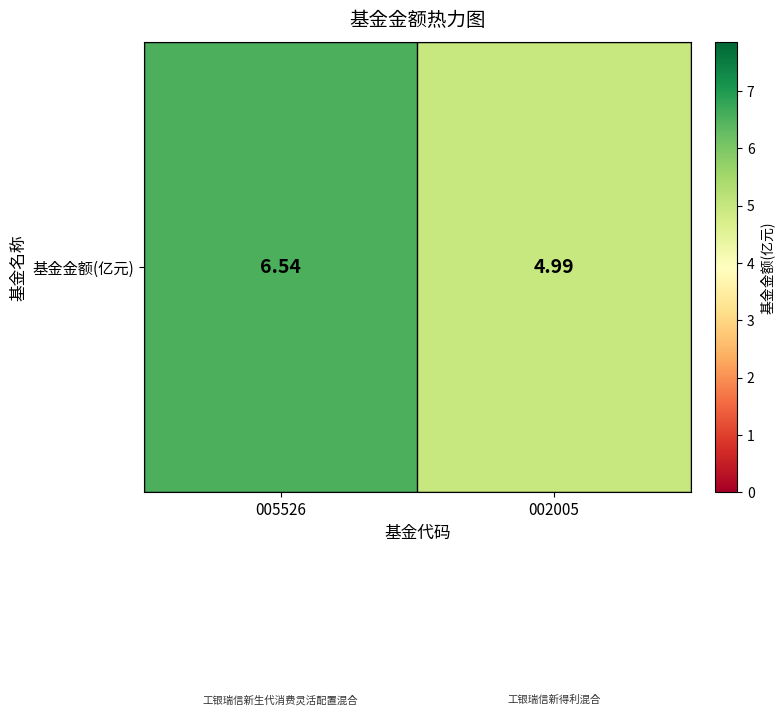

At which category does the chart reach its minimum across all series?

002005